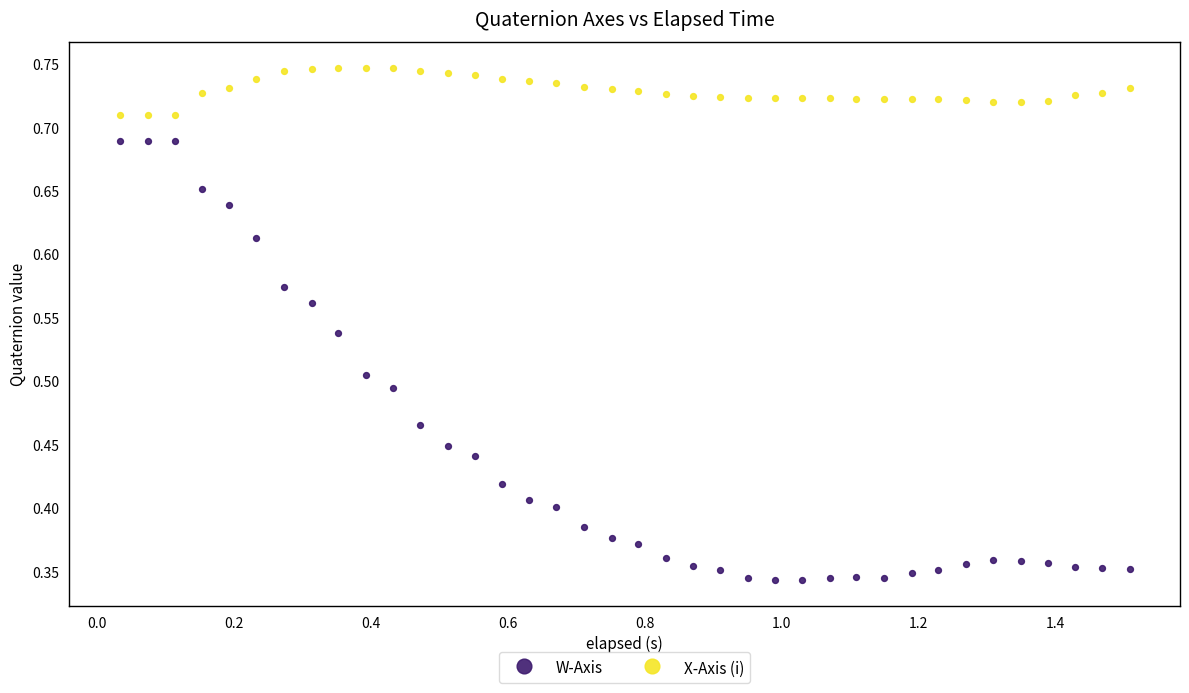

Which series contains the highest Y value?

X-Axis (i)